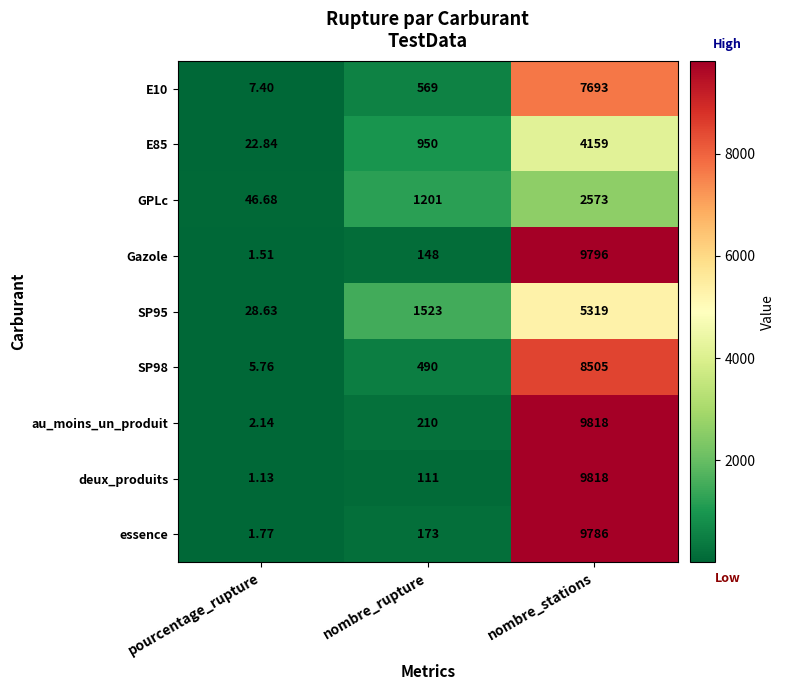

What is the difference between the highest and lowest values at nombre_rupture?

1412.0